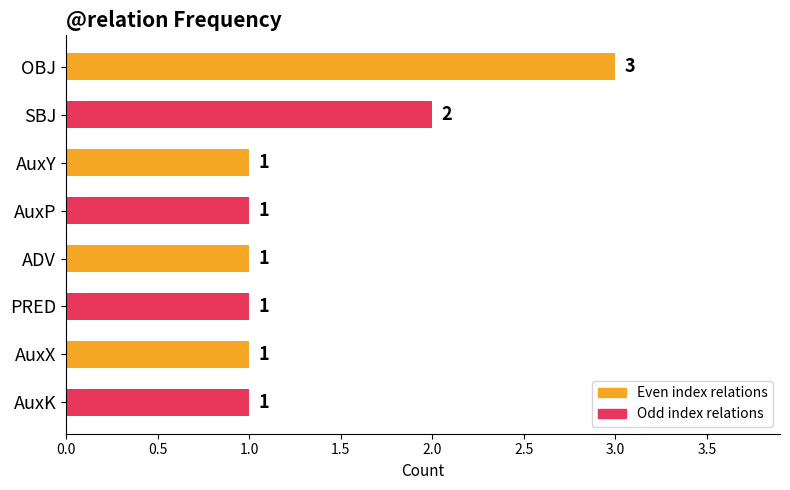

What is the greatest value displayed?

3